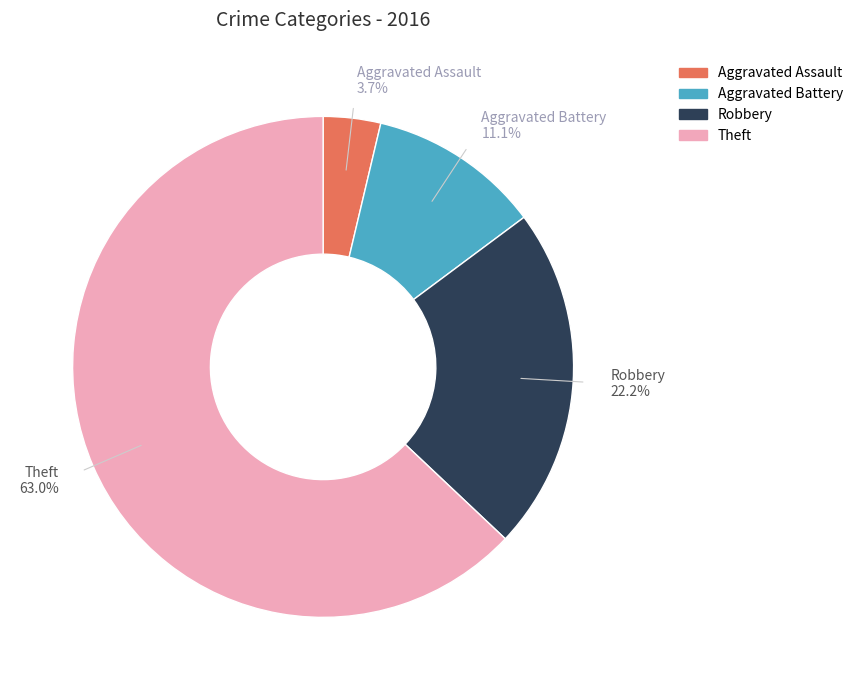

Which category accounts for the majority?

Theft